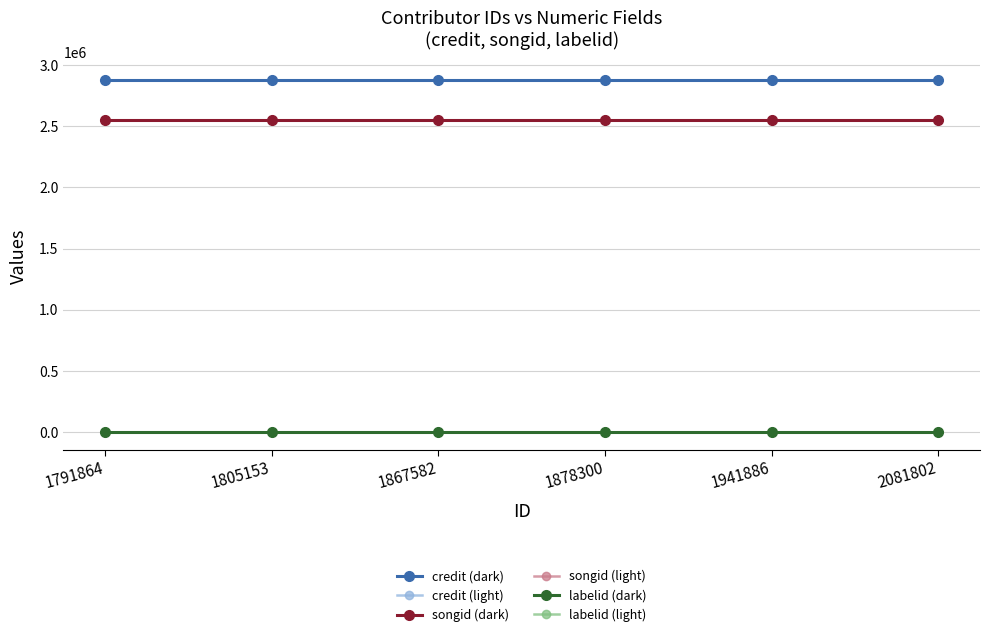

What is the sum of all songid (dark) values?

15311664